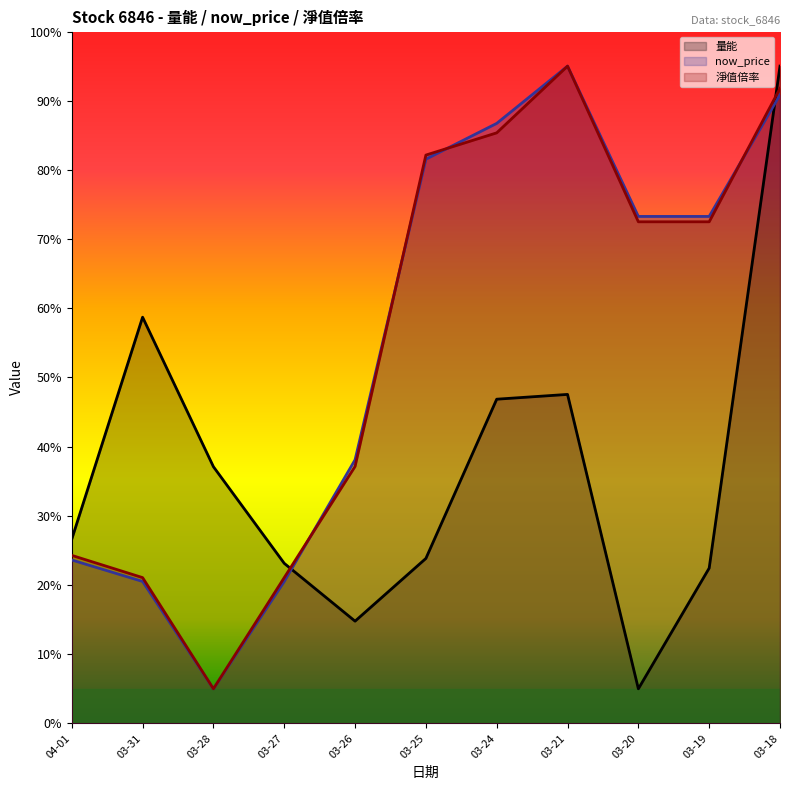

What position from the left is 03-28?

3